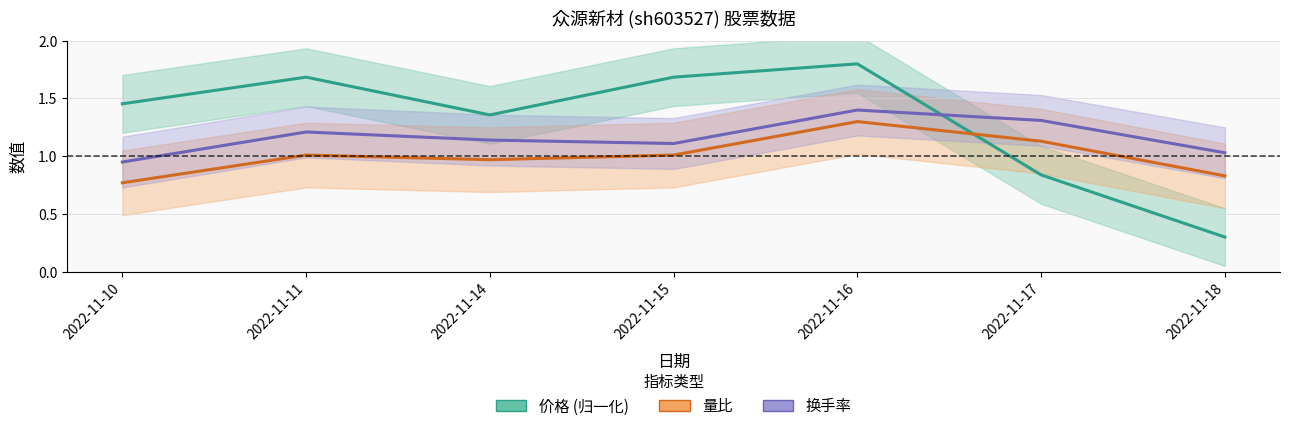

What is the value of the 换手率 point at the 2nd from the left?

1.2